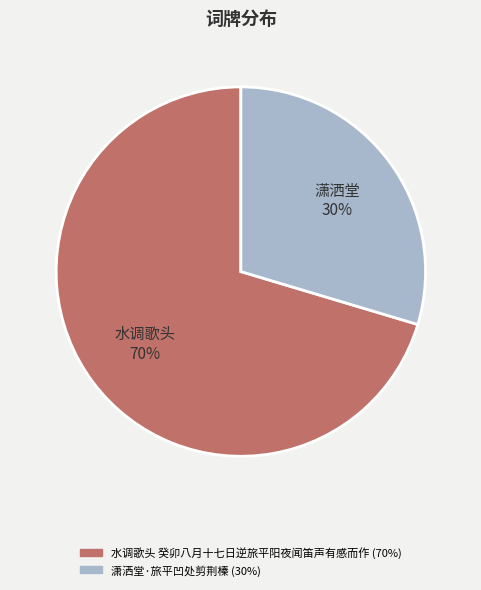

Which slice is the largest?

水调歌头 癸卯八月十七日逆旅平阳夜闻笛声有感而作